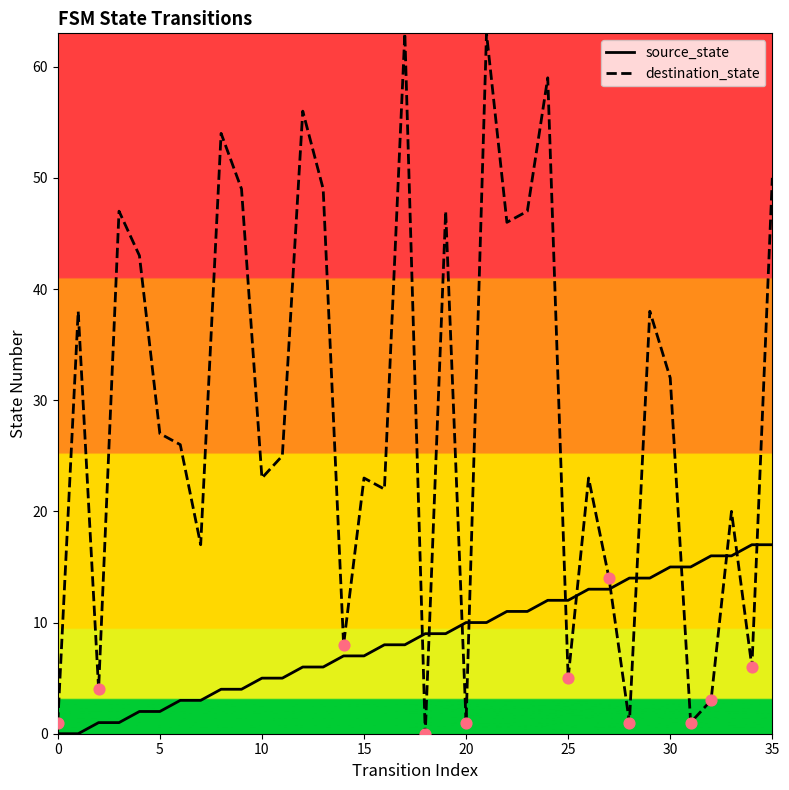

At which category is the sum across all series the highest?

21